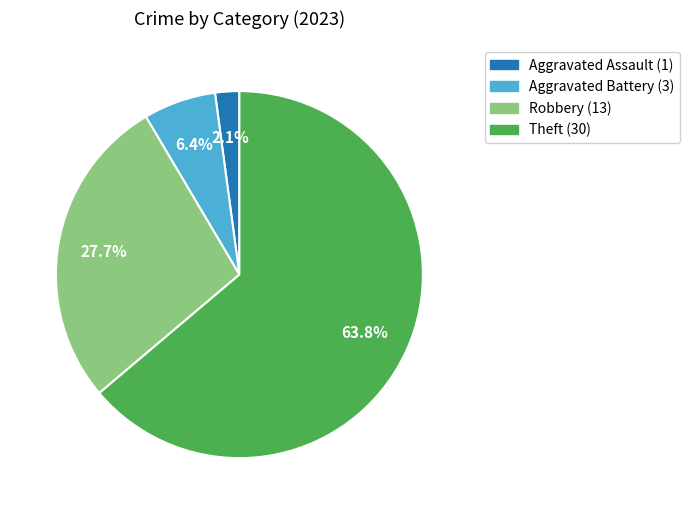

Is there a majority slice in this chart?

Yes